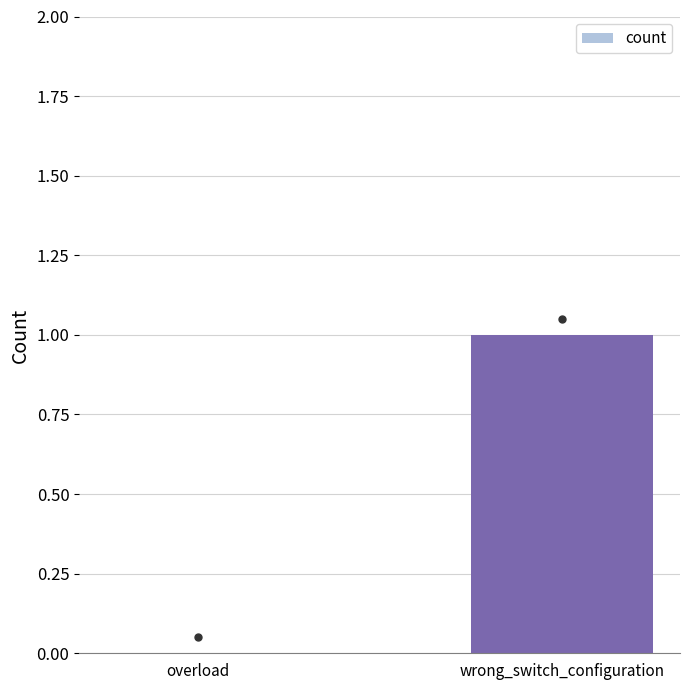

Does the chart contain stacked bars?

No